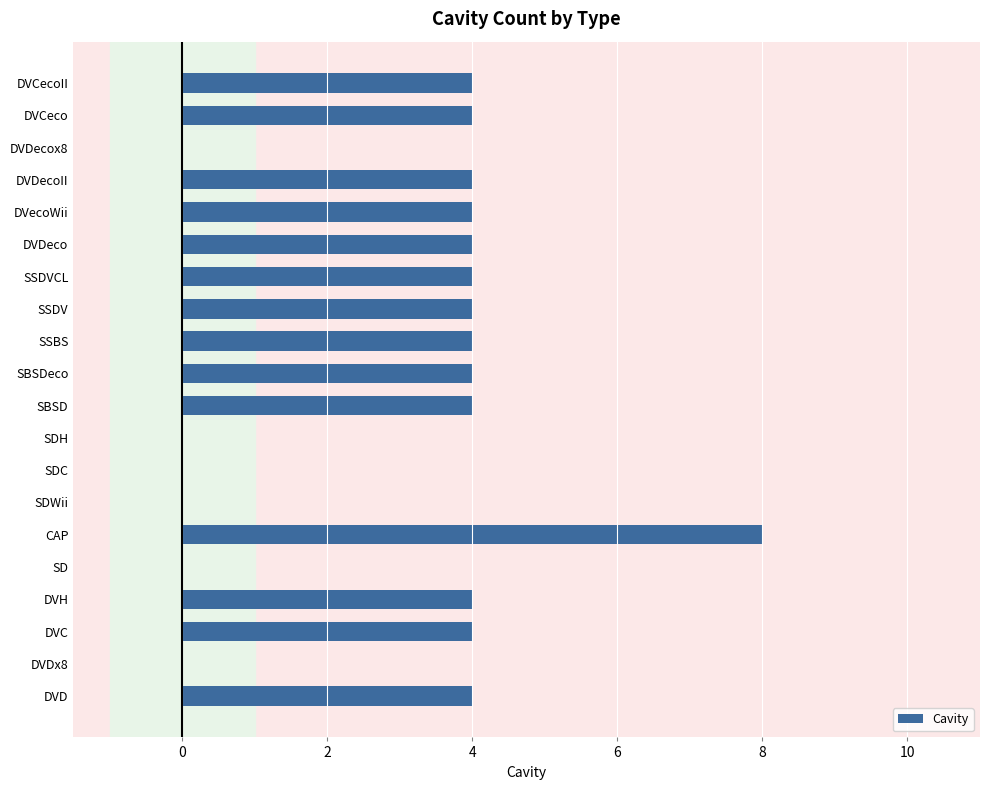

What is the maximum value shown in the chart?

8